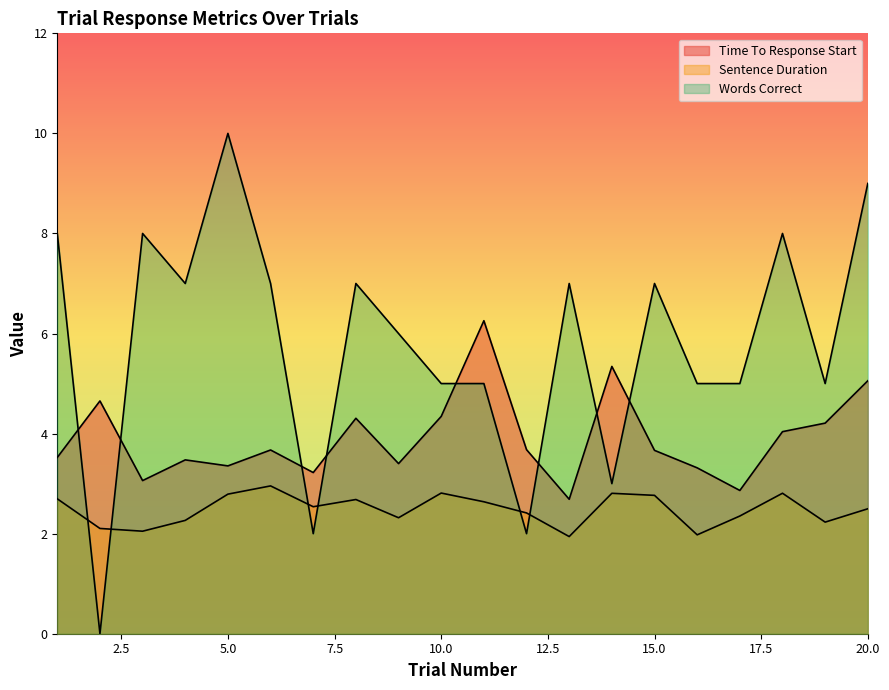

How many series are shown in this chart?

3